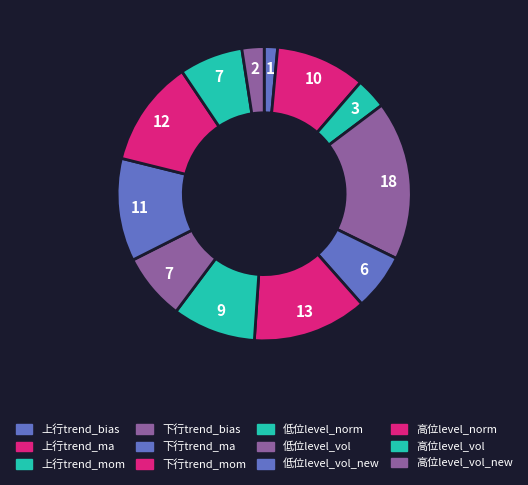

What percentage is NOT represented by 低位level_vol_new?

88.7%